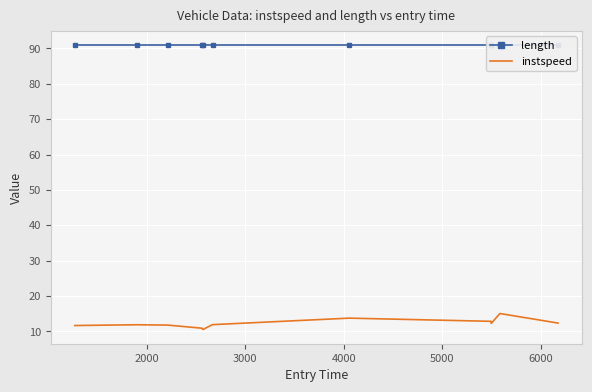

At how many categories does at least one series exceed 72?

11